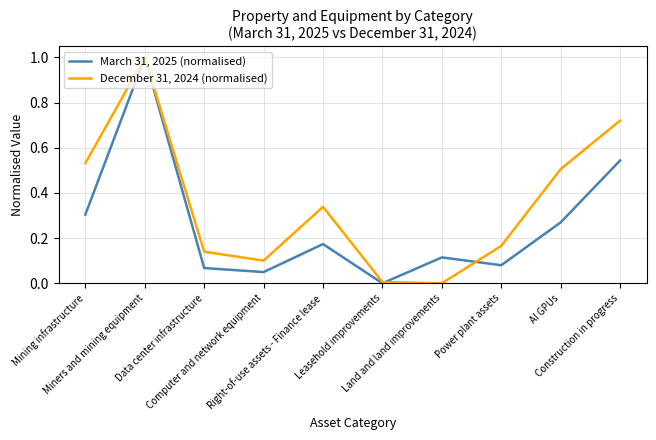

Rank the series by their average value, from highest to lowest.

December 31, 2024 (normalised), March 31, 2025 (normalised)